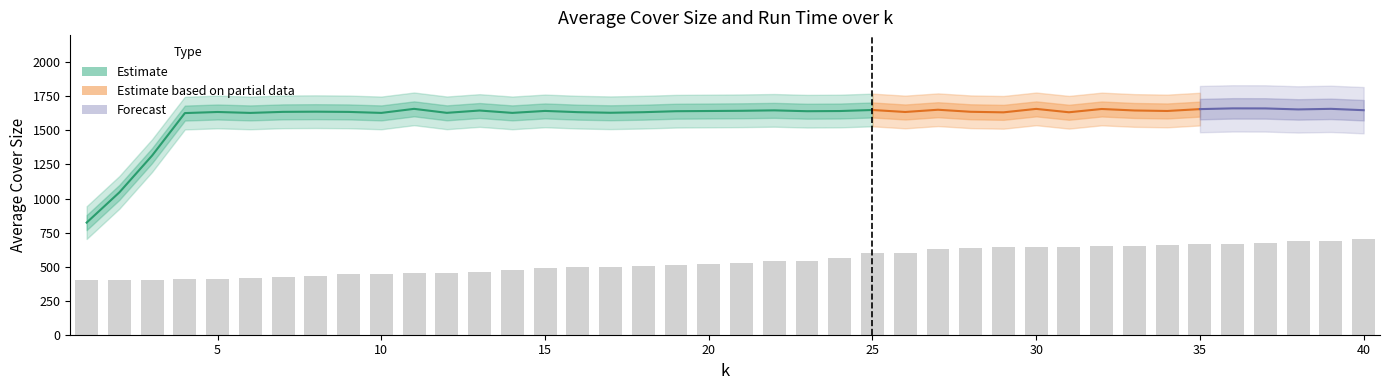

How many values exceed 523?

20